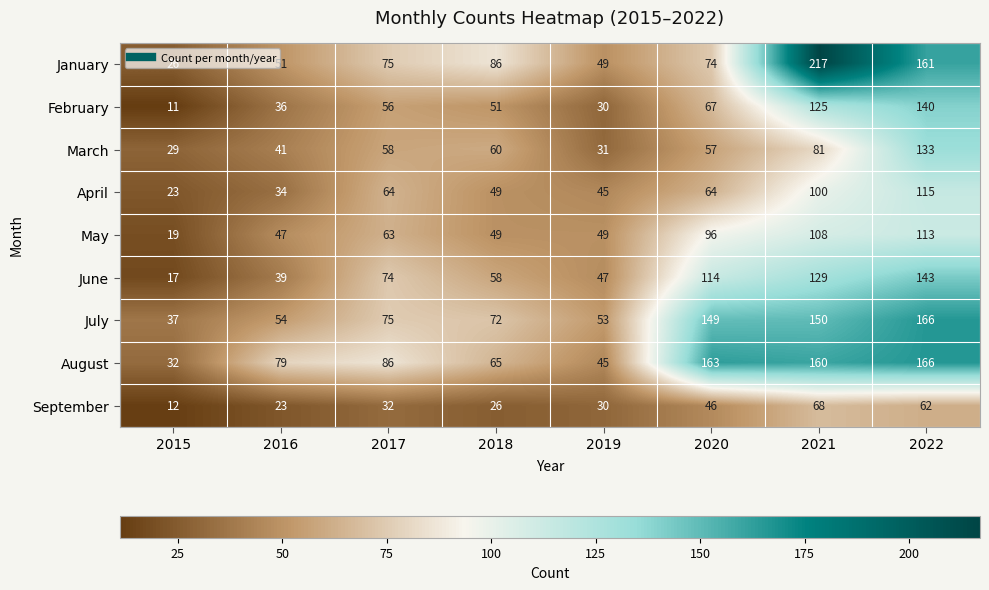

What is the total value across all series at 2015?

206